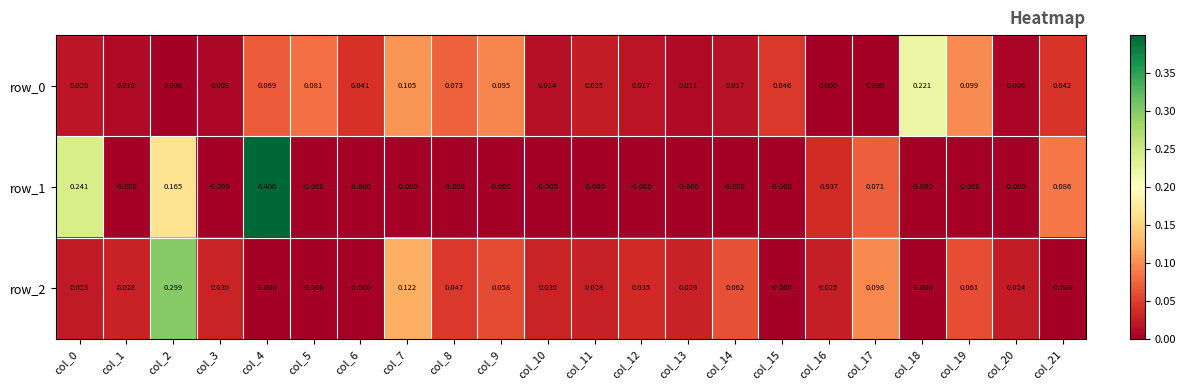

What is the total value across all series at col_4?

0.5